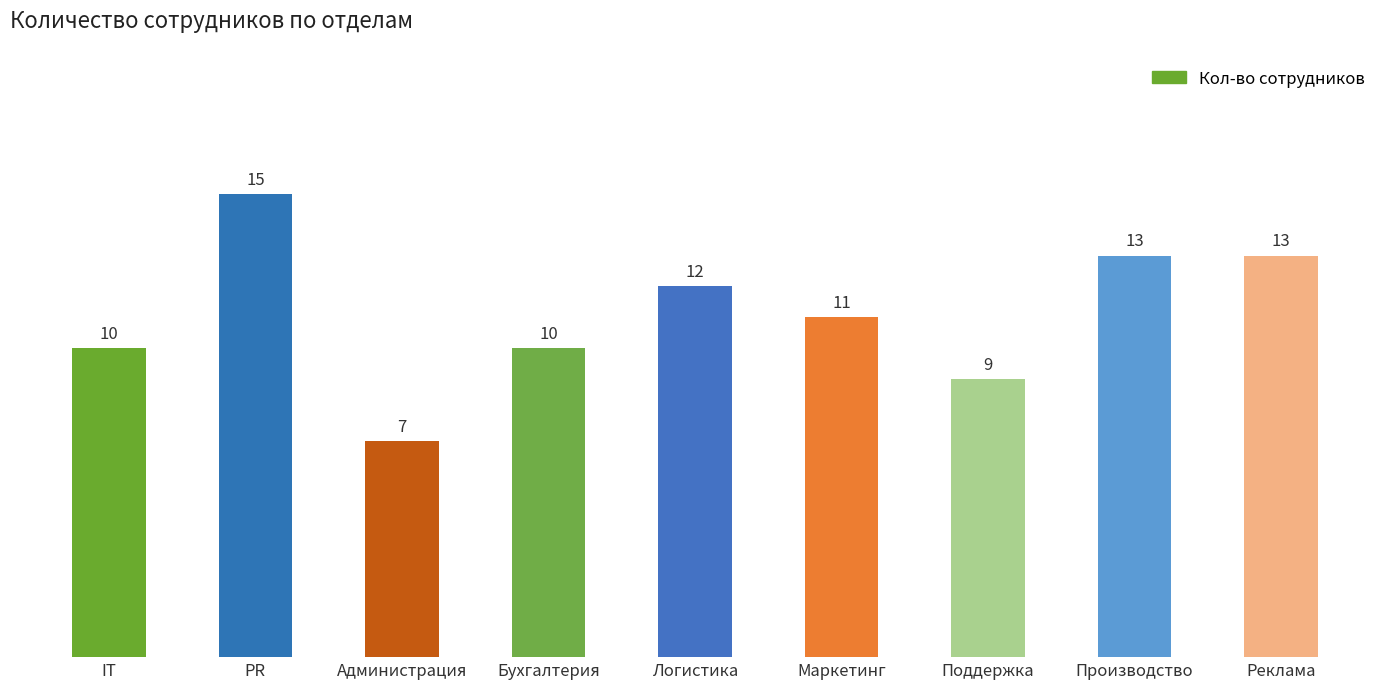

Reading left to right, extract all data points from this chart.

10	15	7	10	12	11	9	13	13